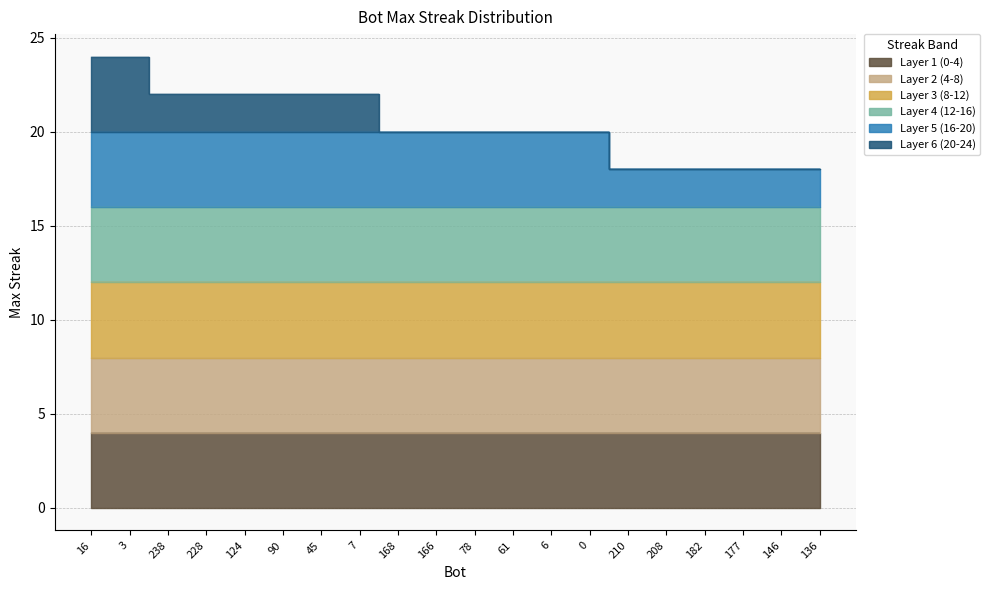

What is the label of the 6th point from the right?

210